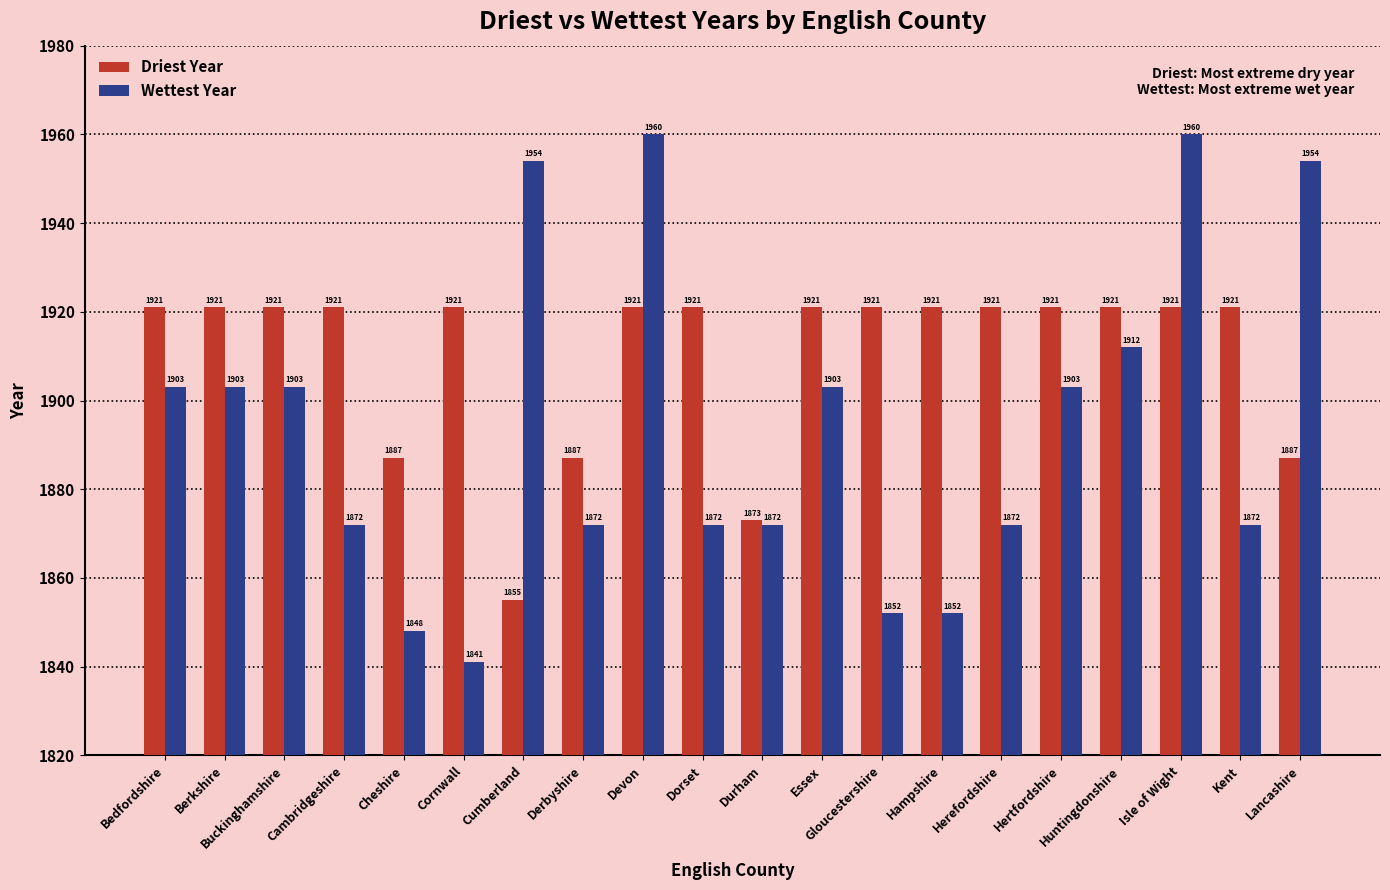

Is the value of Wettest Year at Dorset greater than the value of Driest Year at Derbyshire?

No